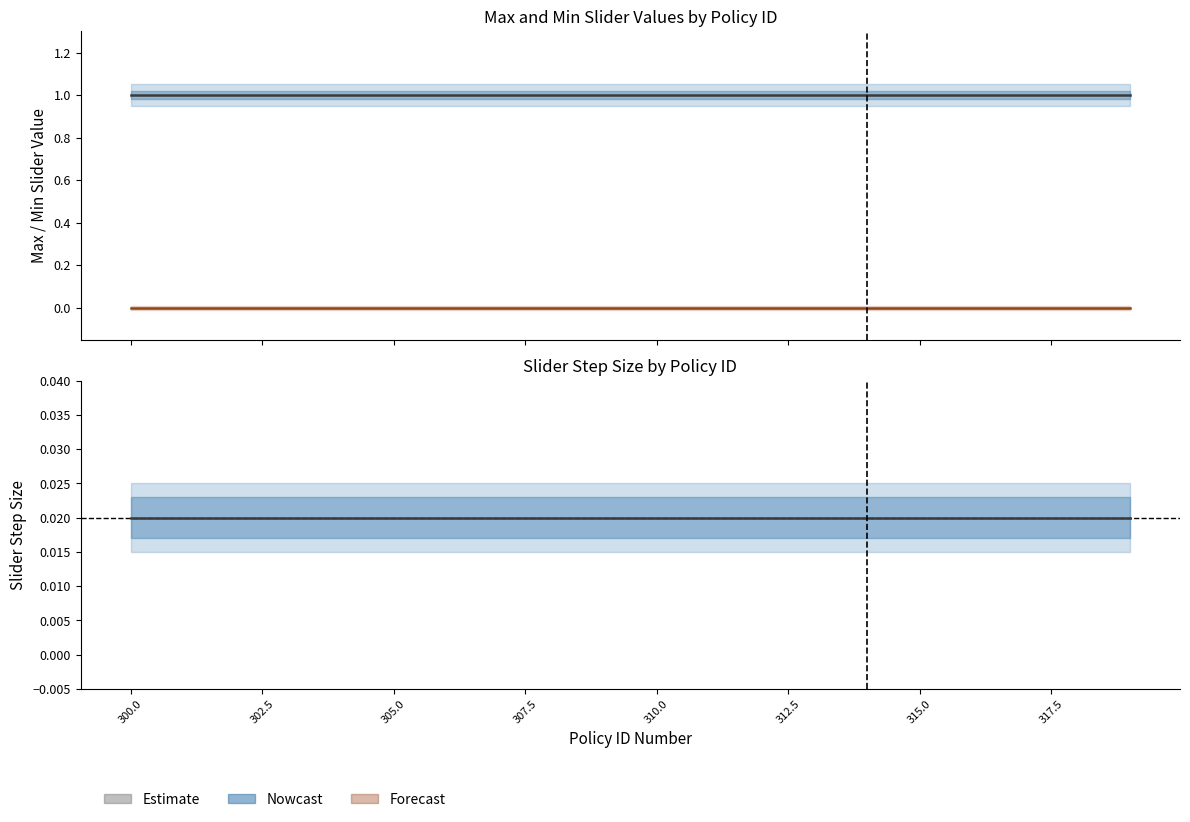

How many categories are shown in the chart?

20